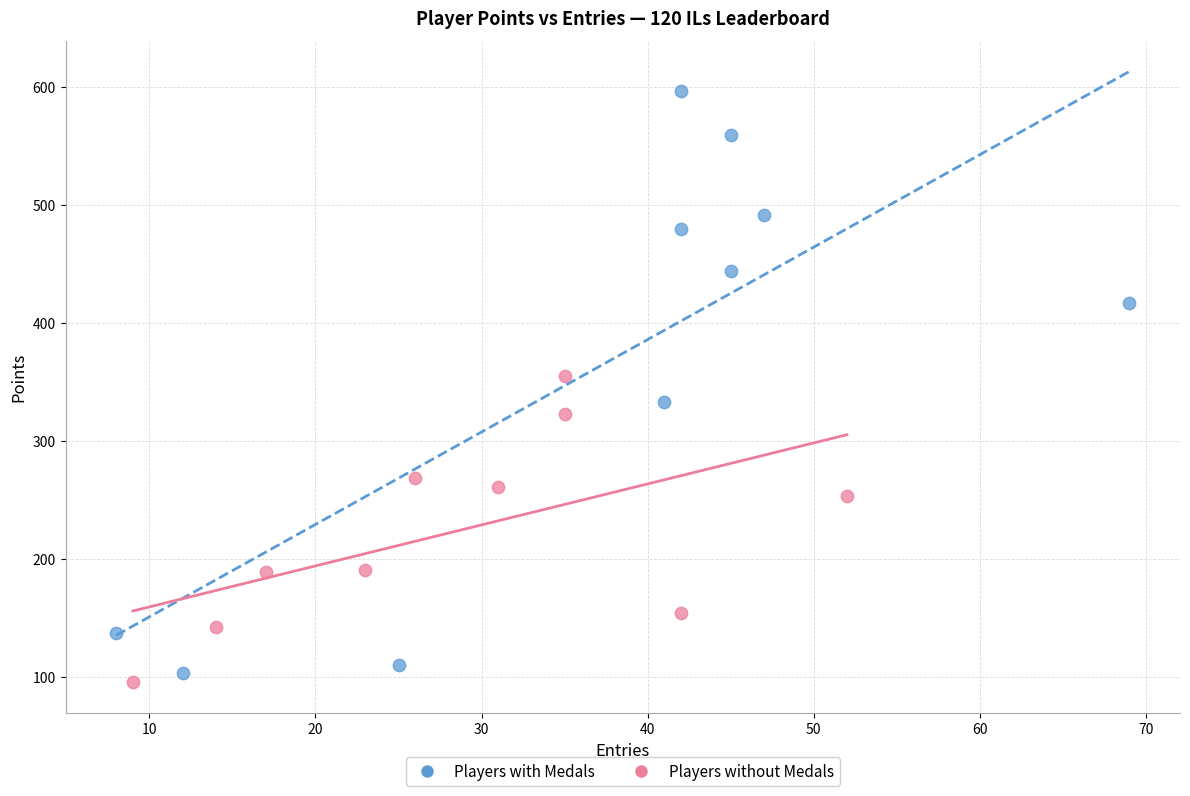

Which series has the widest spread of Y values?

Players with Medals